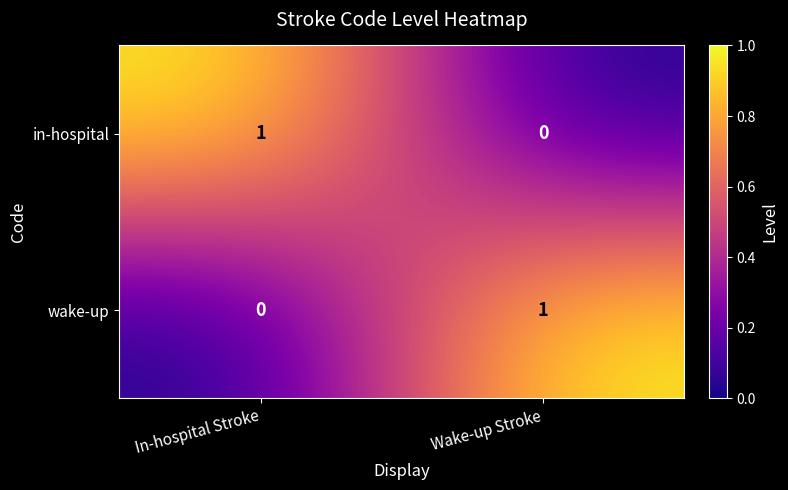

Where is wake-up nearest to the value 0?

In-hospital Stroke